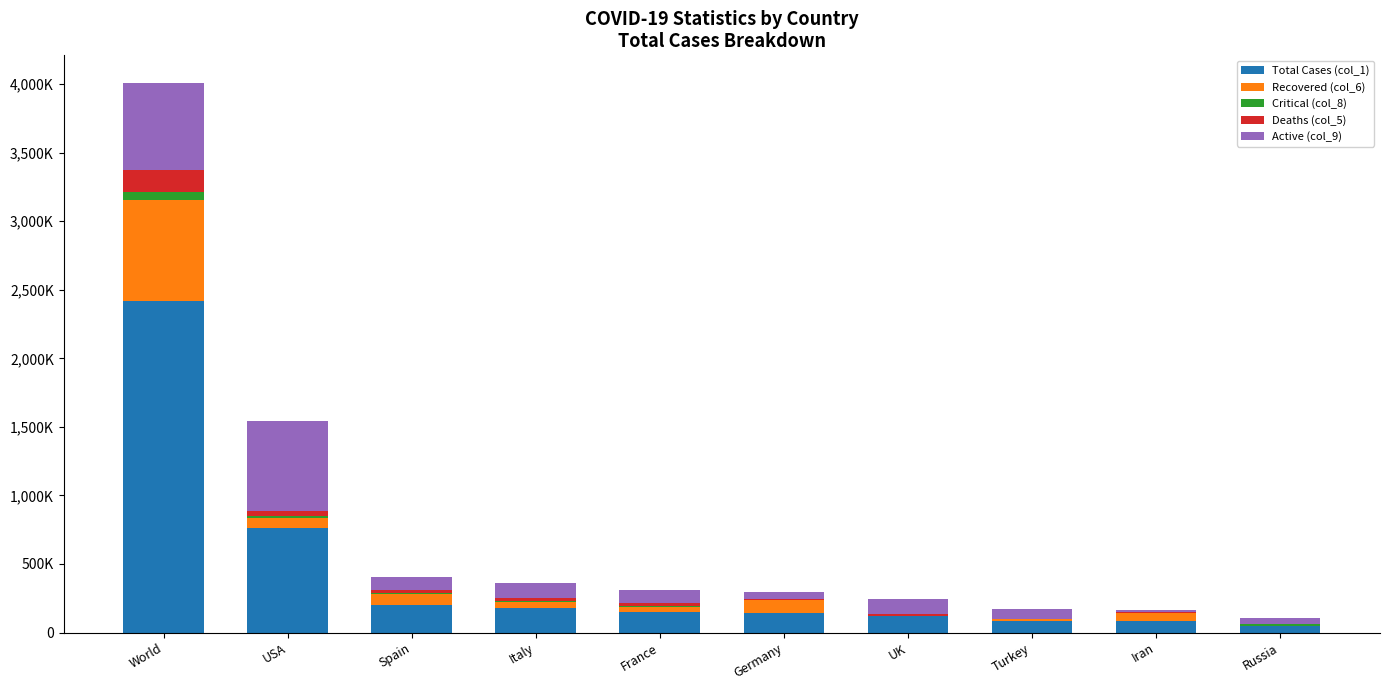

Which series has the largest range (max minus min)?

Total Cases (col_1)